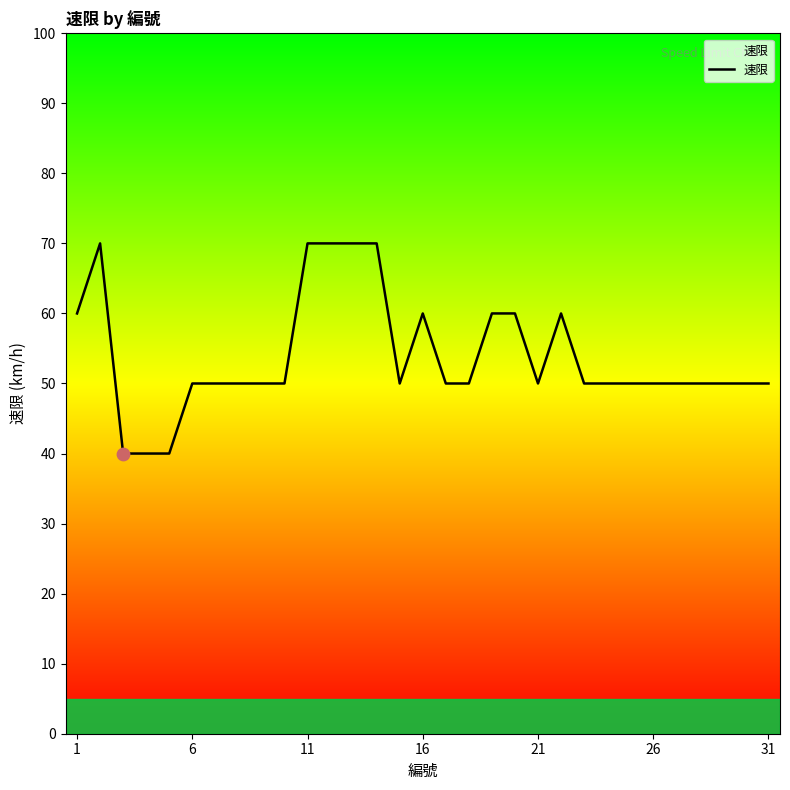

What is the minimum value shown in the chart?

40